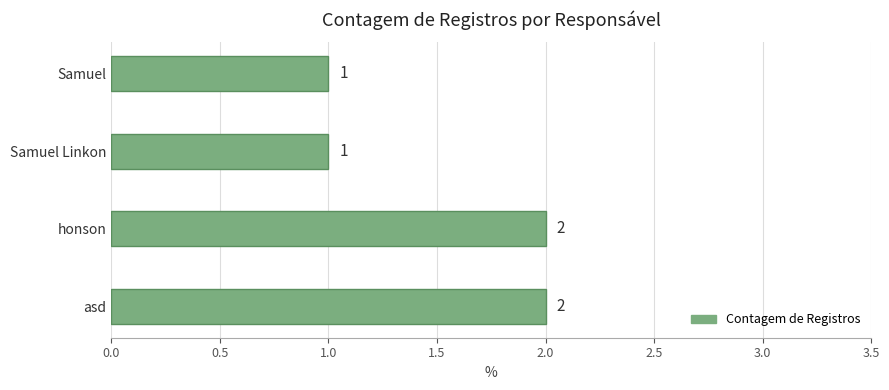

What is the sum of all values?

6